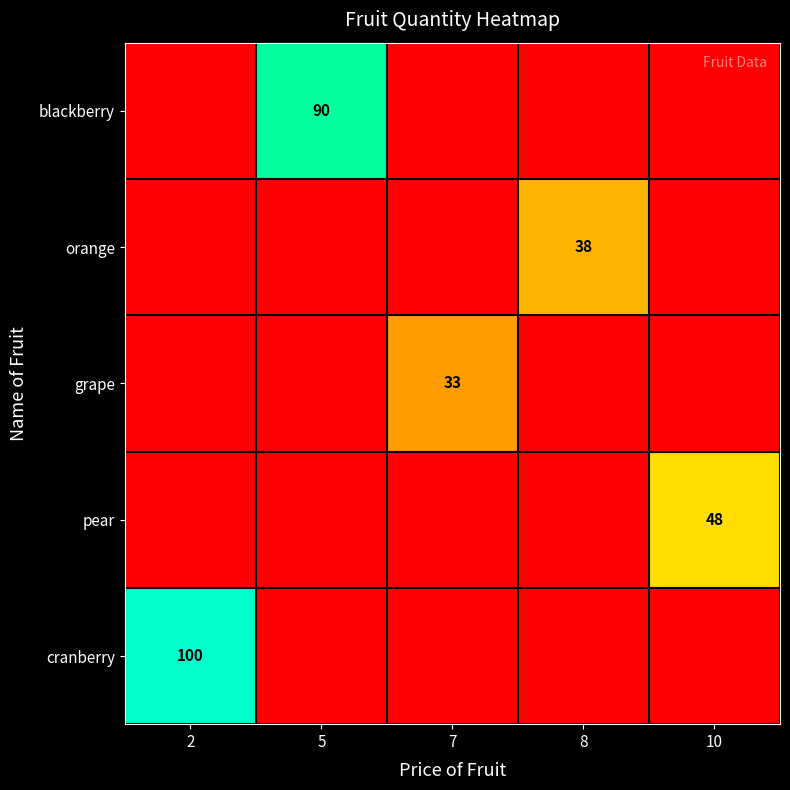

True or false: cranberry has a value of 100 at 2.

True